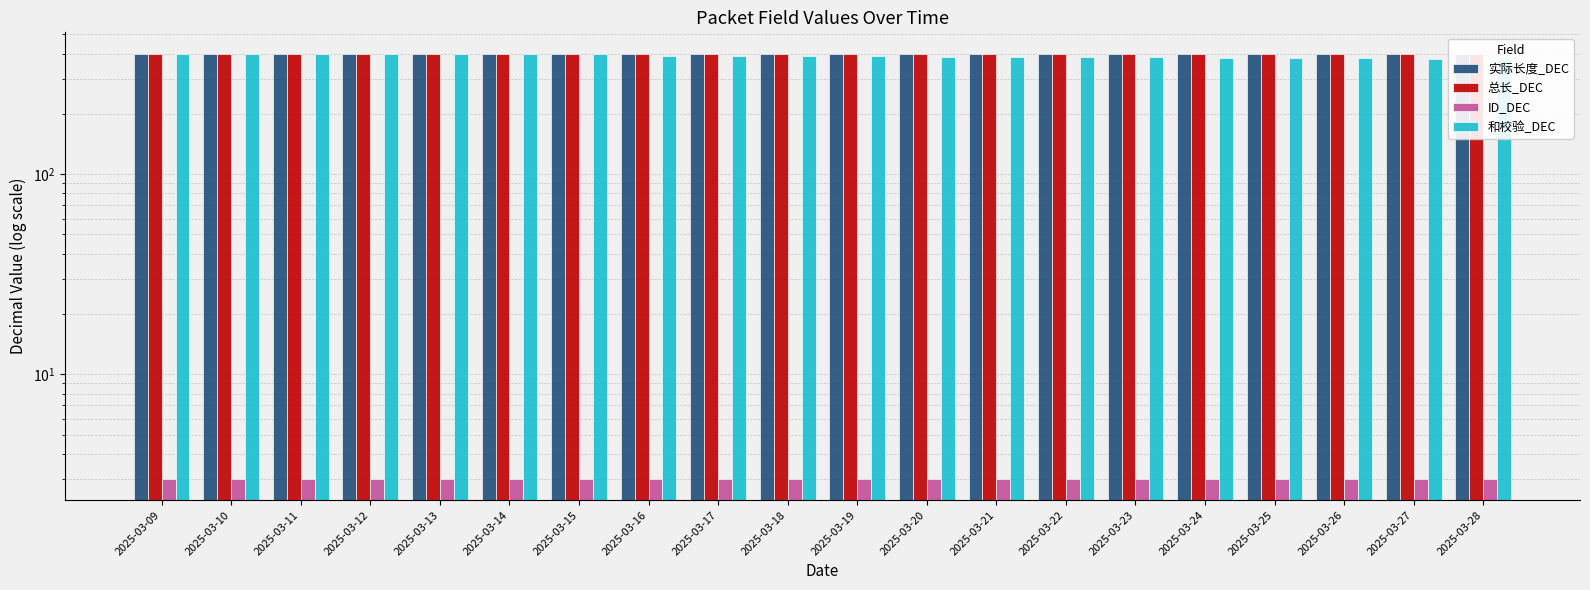

The 实际长度_DEC series shows 400 at 2025-03-11. True or false?

True